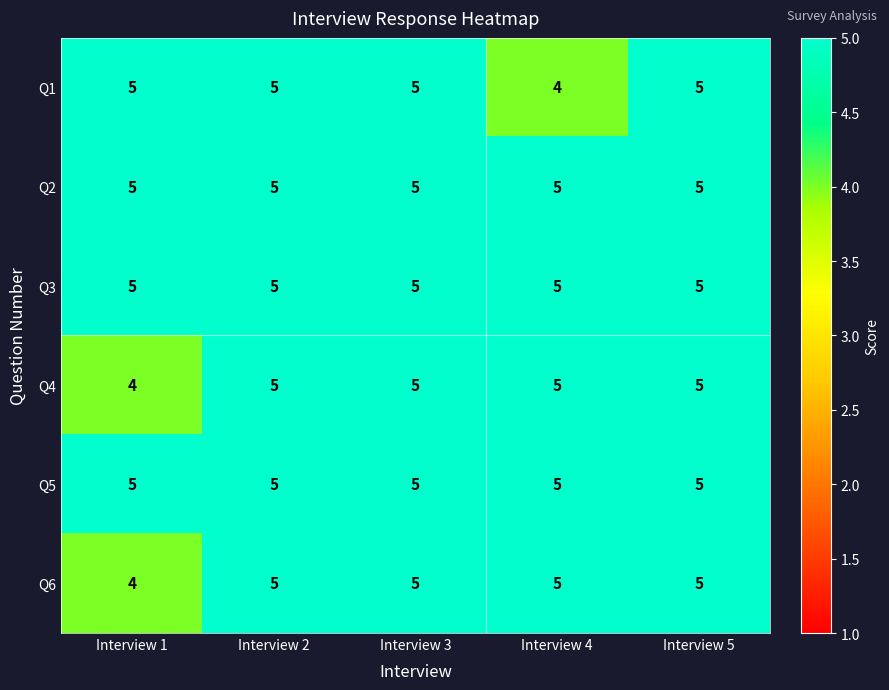

What is the greatest value displayed?

5